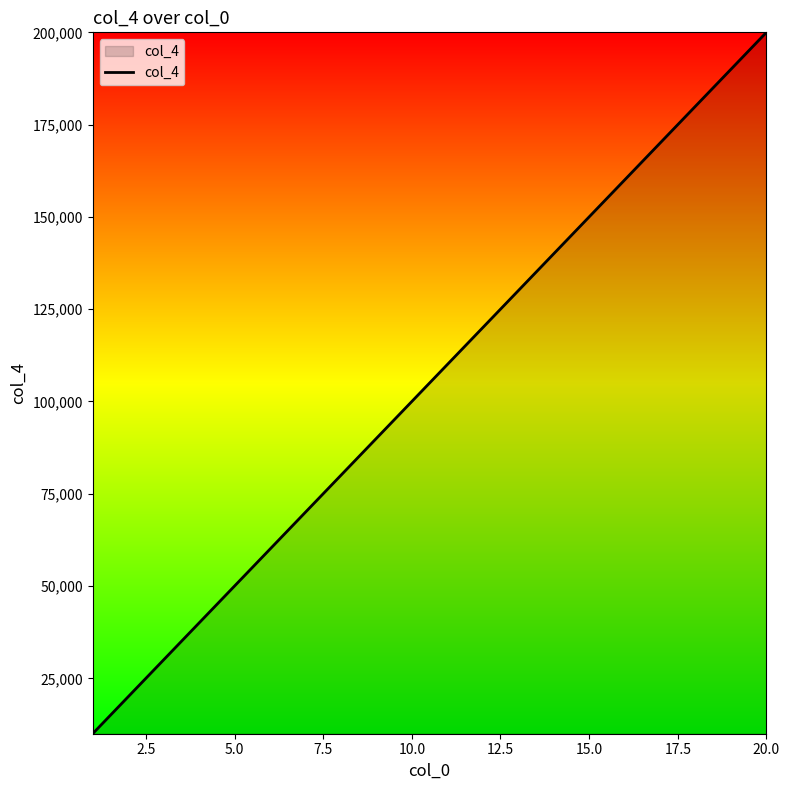

What is the difference between the maximum and minimum values?

190000